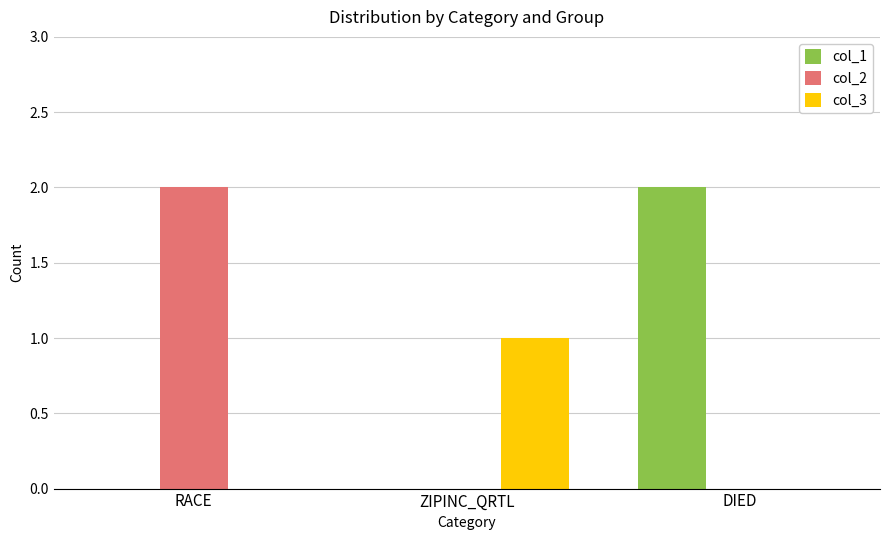

How many groups of bars are there?

3